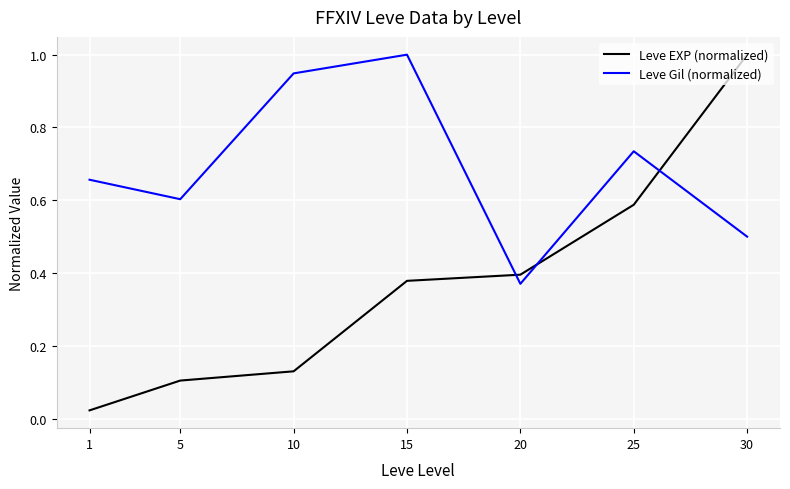

What is the difference between the second highest and second lowest values in the Leve EXP (normalized) series?

0.5